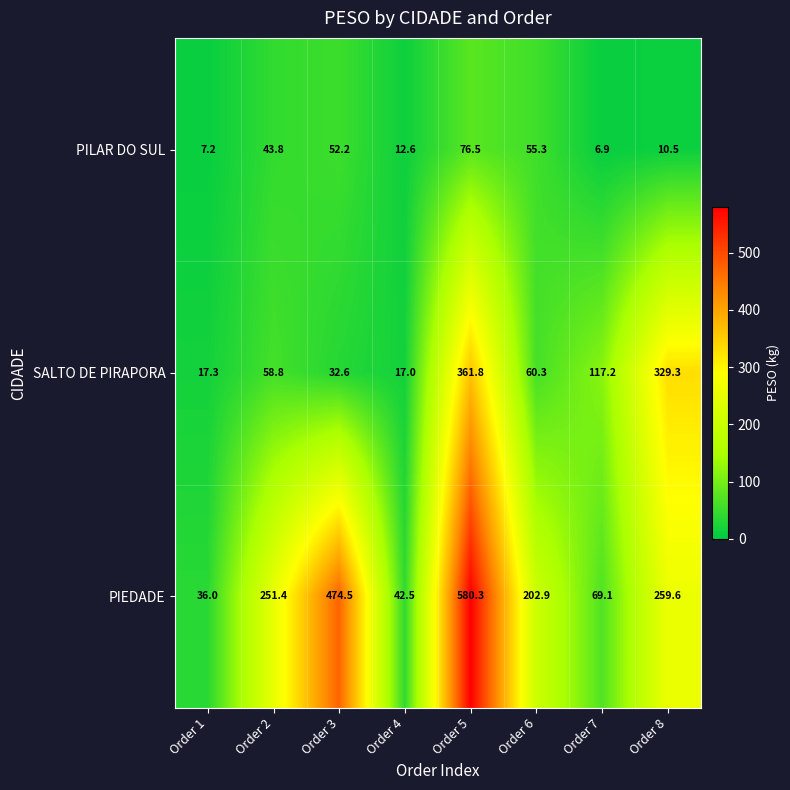

List the series in order of their overall mean, lowest first.

PILAR DO SUL, SALTO DE PIRAPORA, PIEDADE